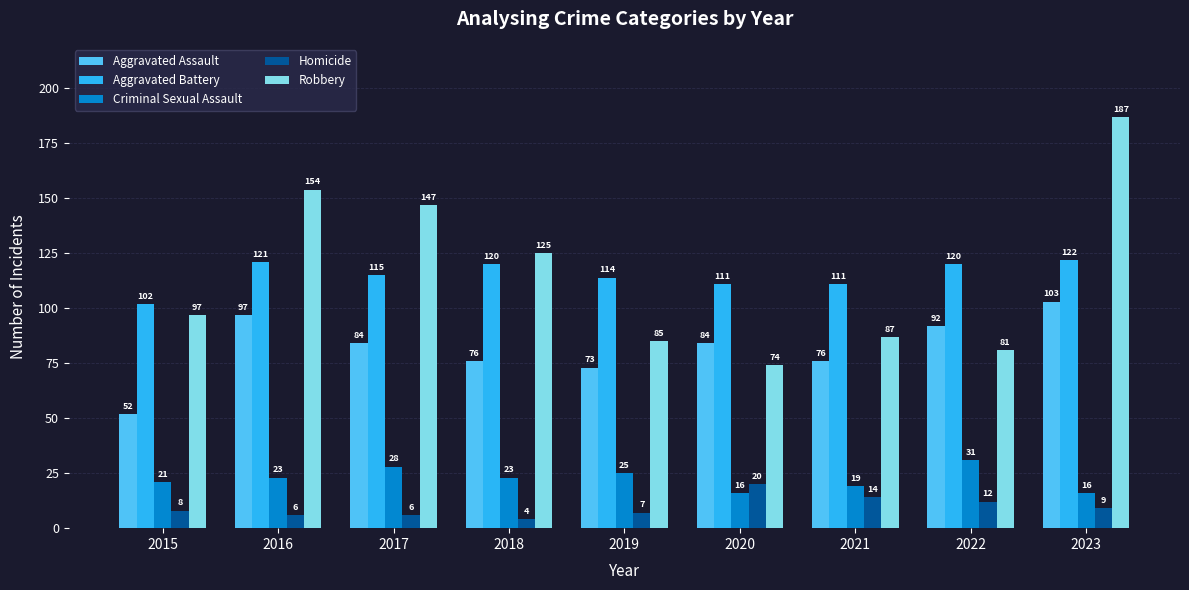

At 2017, list the series in order from smallest to largest.

Homicide, Criminal Sexual Assault, Aggravated Assault, Aggravated Battery, Robbery